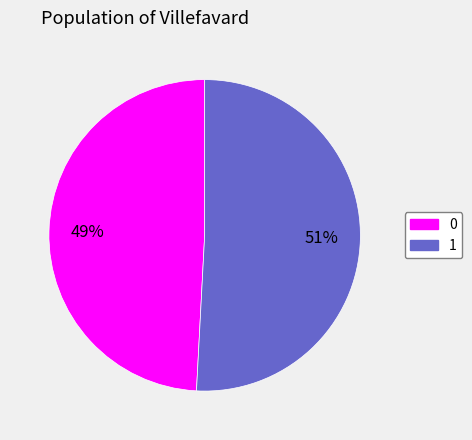

Rank the categories by value from highest to lowest.

1, 0